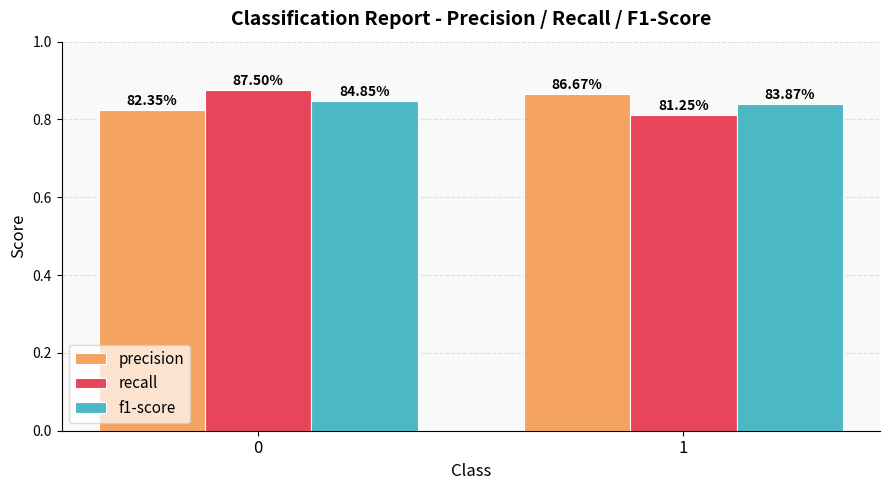

Where is f1-score nearest to the value 0?

1